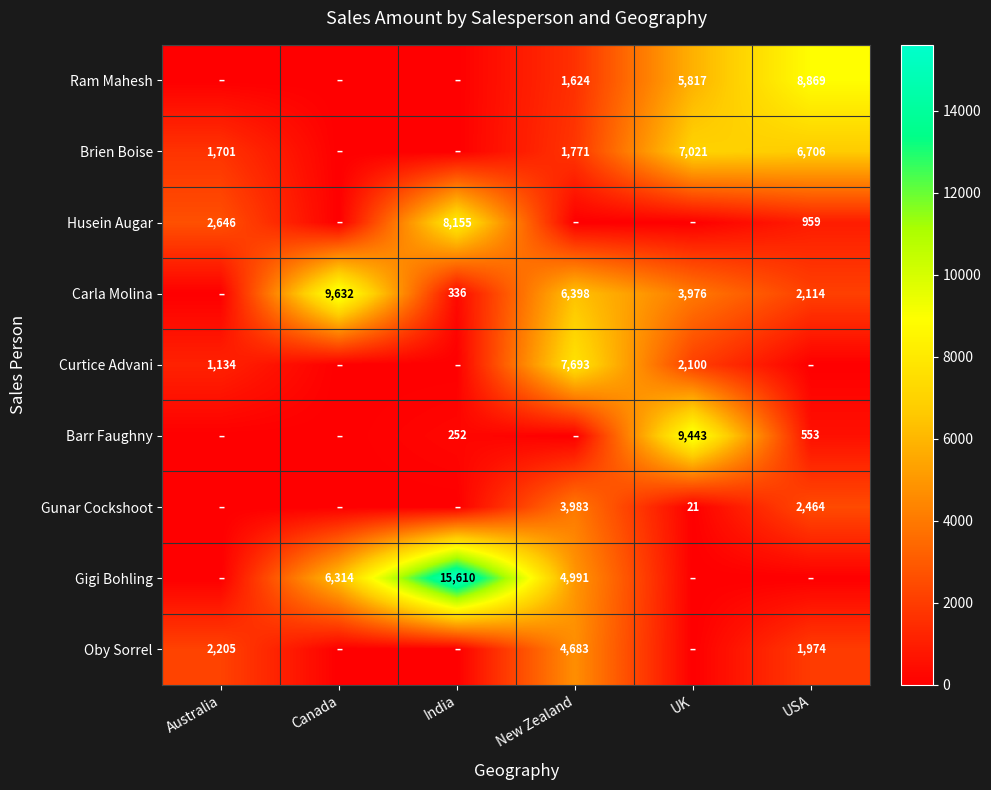

What is the difference between the highest and lowest values at New Zealand?

7693